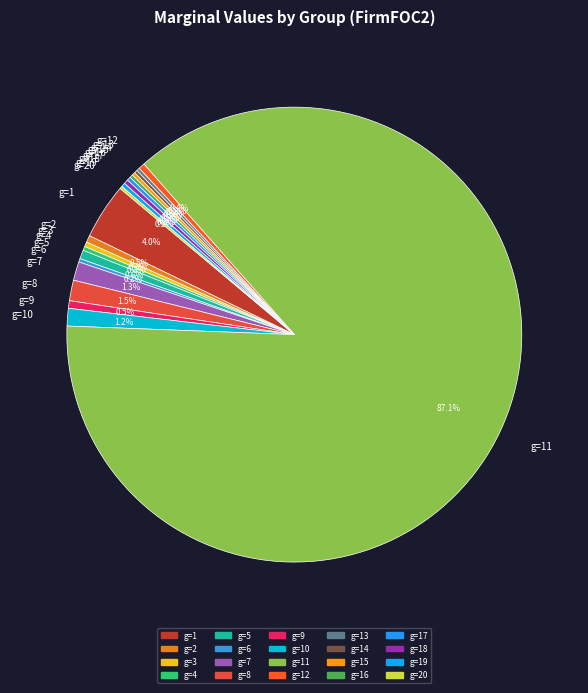

Which slice represents more than half of the pie?

g=11